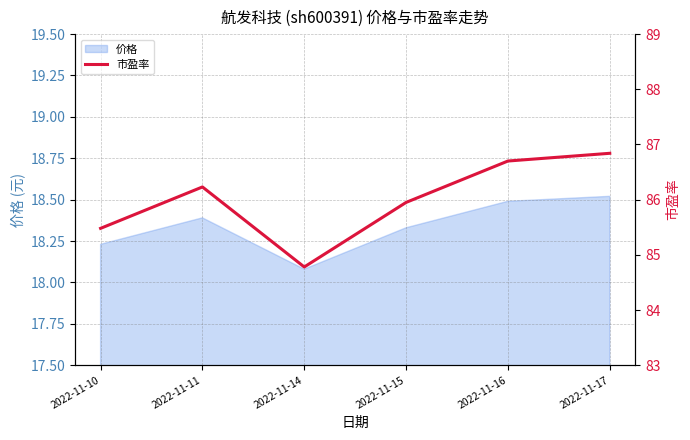

How many categories are shown in the chart?

6